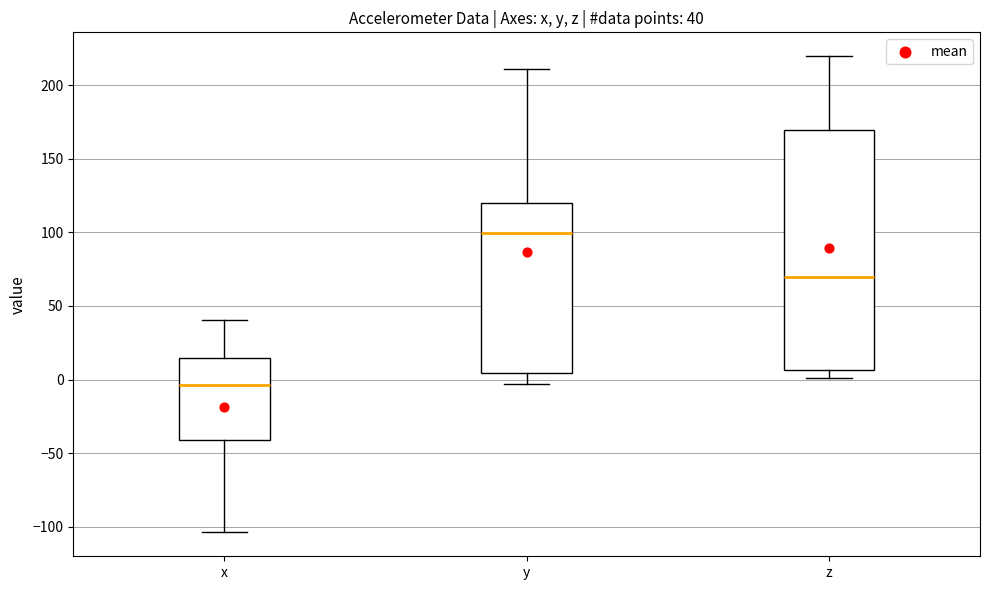

Which box's median line is the lowest?

x